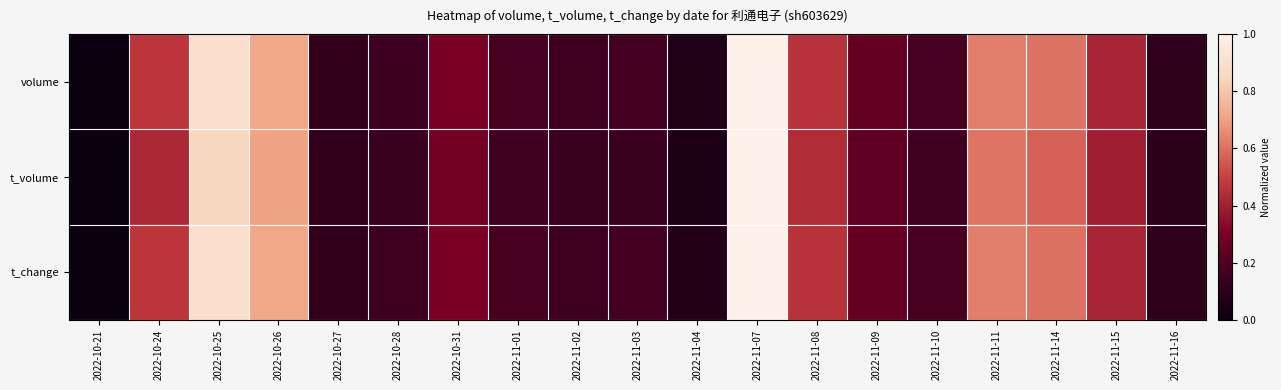

Reading left to right, transcribe all the data shown in this chart.

volume: 2022-10-21=0.0	2022-10-24=0.5	2022-10-25=0.9	2022-10-26=0.7	2022-10-27=0.1	2022-10-28=0.2	2022-10-31=0.3	2022-11-01=0.2	2022-11-02=0.2	2022-11-03=0.2	2022-11-04=0.1	2022-11-07=1.0	2022-11-08=0.5	2022-11-09=0.3	2022-11-10=0.2	2022-11-11=0.6	2022-11-14=0.6	2022-11-15=0.4	2022-11-16=0.1
t_volume: 2022-10-21=0.0	2022-10-24=0.4	2022-10-25=0.8	2022-10-26=0.7	2022-10-27=0.1	2022-10-28=0.1	2022-10-31=0.3	2022-11-01=0.2	2022-11-02=0.1	2022-11-03=0.2	2022-11-04=0.1	2022-11-07=1.0	2022-11-08=0.4	2022-11-09=0.2	2022-11-10=0.2	2022-11-11=0.6	2022-11-14=0.6	2022-11-15=0.4	2022-11-16=0.1
t_change: 2022-10-21=0.0	2022-10-24=0.5	2022-10-25=0.9	2022-10-26=0.7	2022-10-27=0.1	2022-10-28=0.2	2022-10-31=0.3	2022-11-01=0.2	2022-11-02=0.2	2022-11-03=0.2	2022-11-04=0.1	2022-11-07=1.0	2022-11-08=0.5	2022-11-09=0.3	2022-11-10=0.2	2022-11-11=0.6	2022-11-14=0.6	2022-11-15=0.4	2022-11-16=0.1